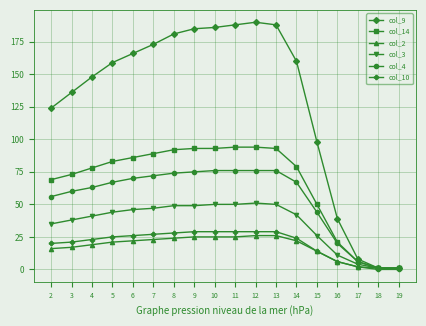

The col_3 series shows 30 at 13. True or false?

False